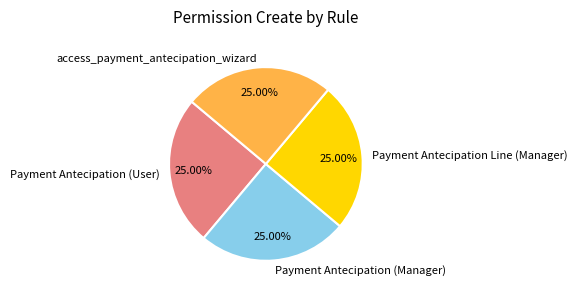

To the nearest percent, what percentage of the pie is Payment Antecipation Line (Manager)?

25%